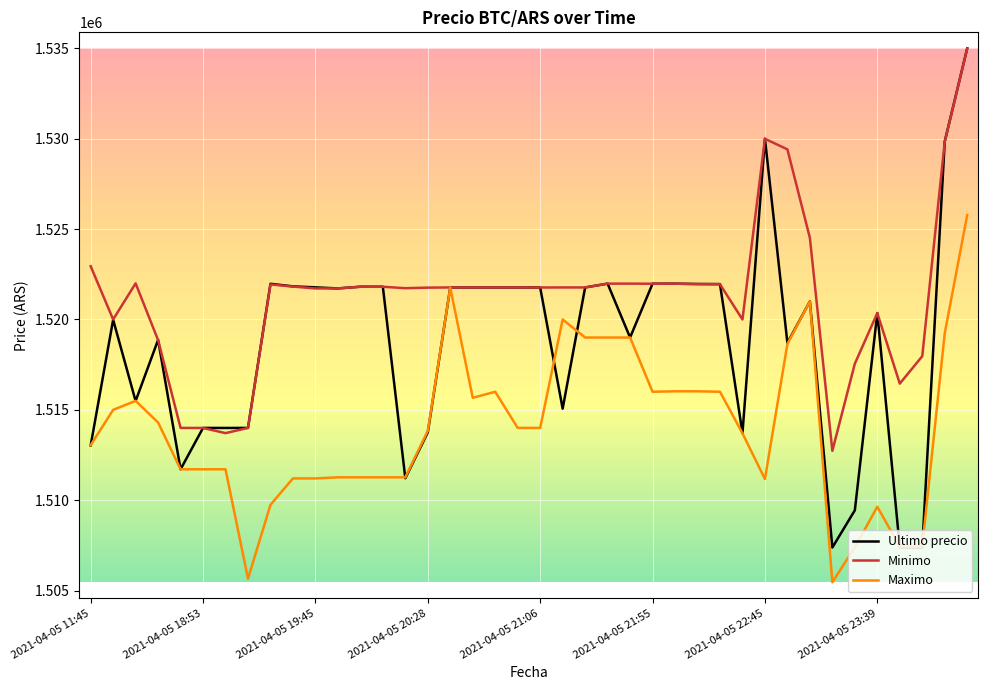

What is the maximum value for Ultimo precio?

1534999.0